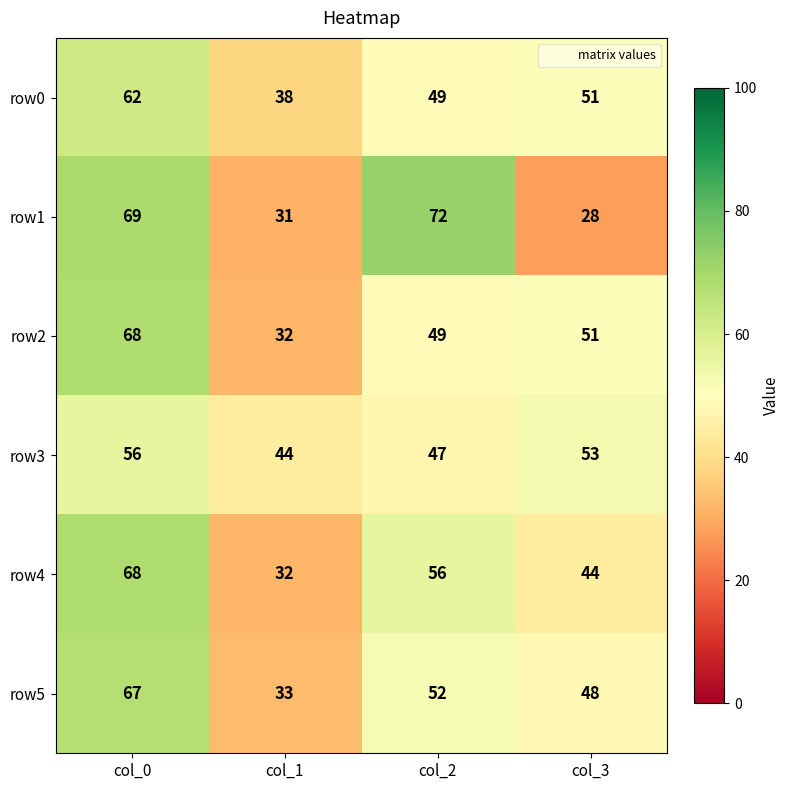

What is the approximate value of row1 at col_3, to the nearest 5?

30